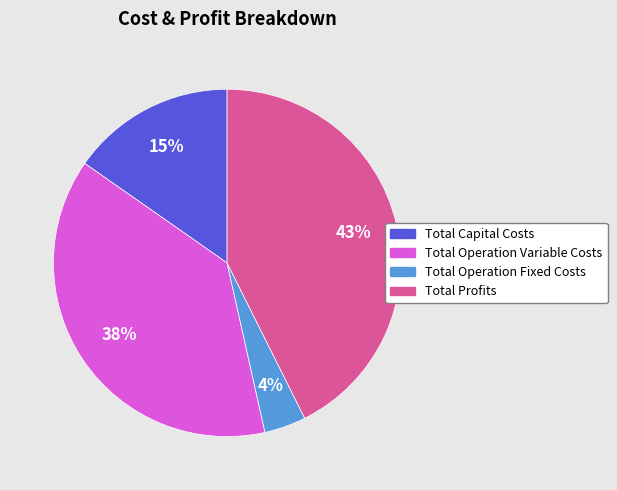

Do Total Profits and Total Operation Fixed Costs together represent more than half of the pie?

No